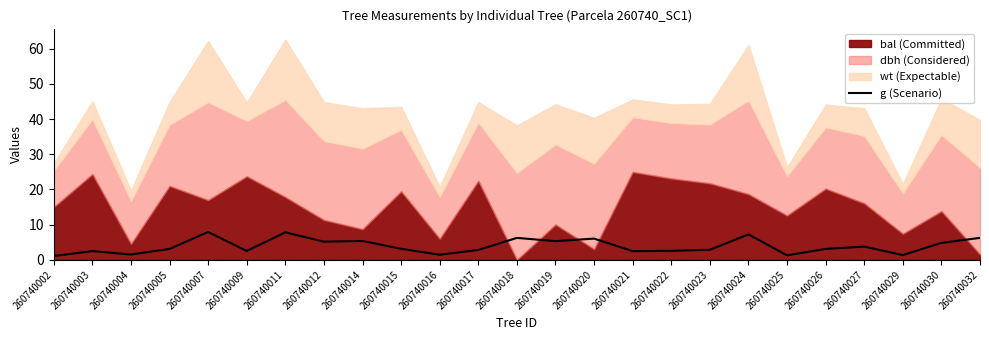

What is the difference between the second highest and minimum values?

6.7